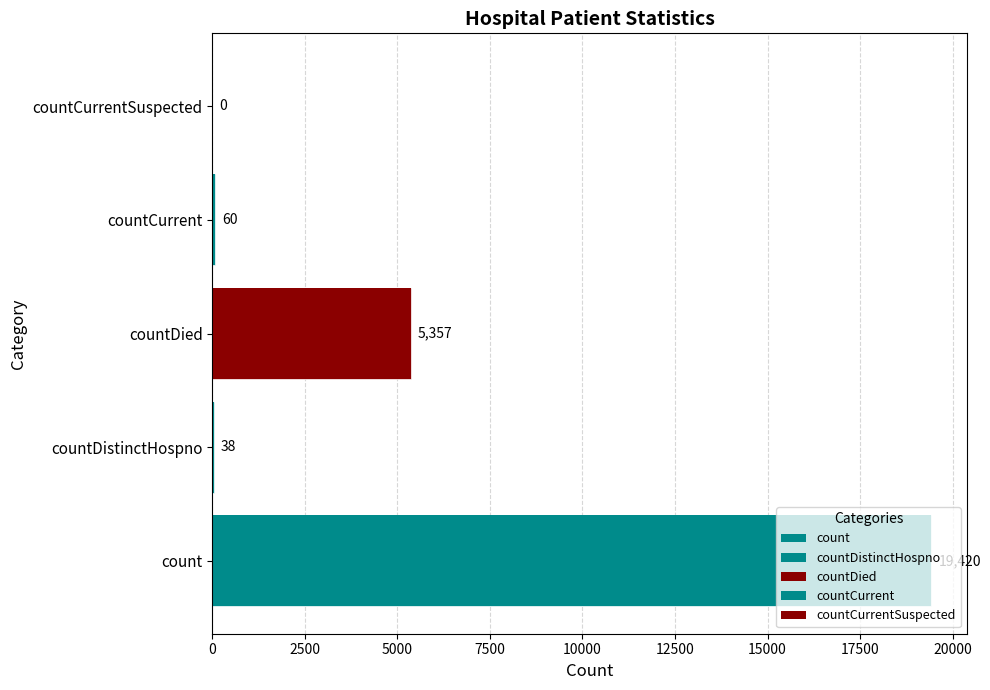

Rank the categories by value from lowest to highest.

countCurrentSuspected, countDistinctHospno, countCurrent, countDied, count